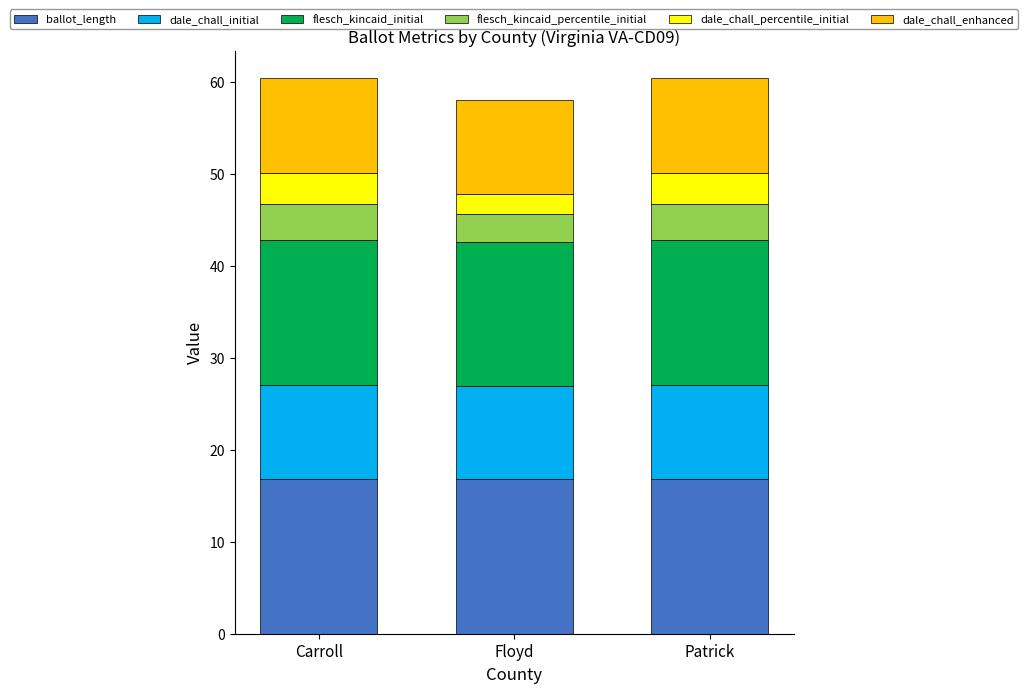

What is the average value of the ballot_length series?

16.8